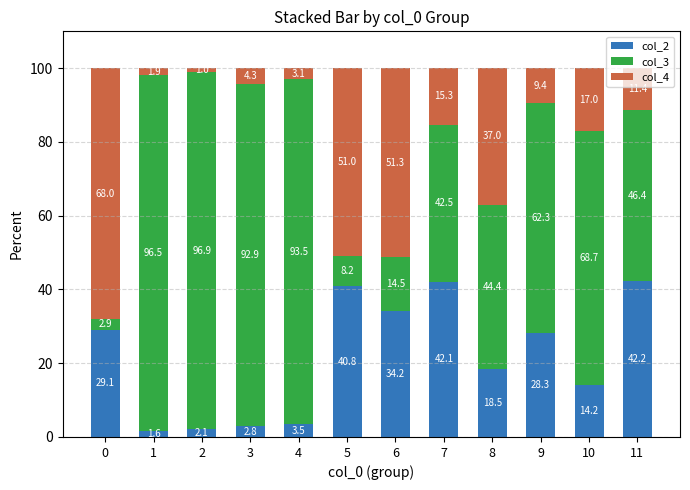

What is the average value of the col_2 series?

21.6